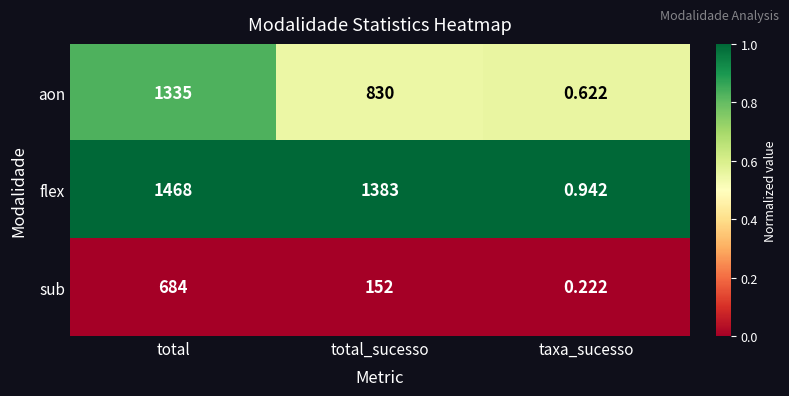

Which series changed the most between total and total_sucesso?

sub